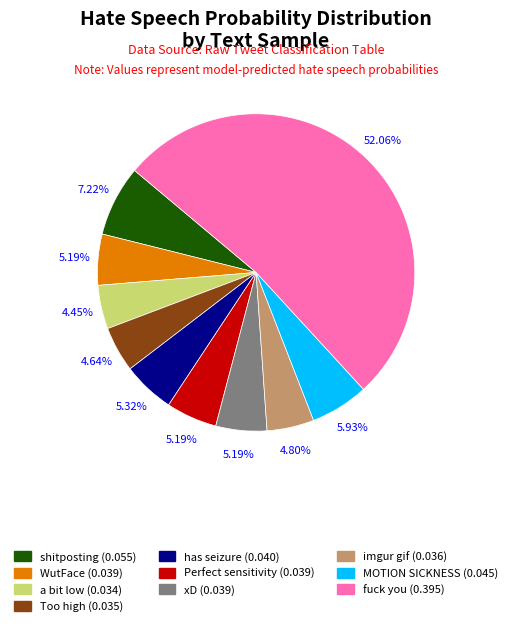

How many slices are in this pie chart?

10